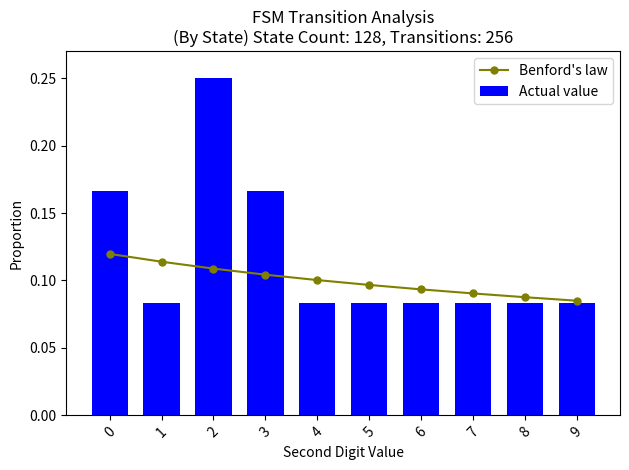

Rank the series by their maximum value, from lowest to highest.

Benford's law, Actual value